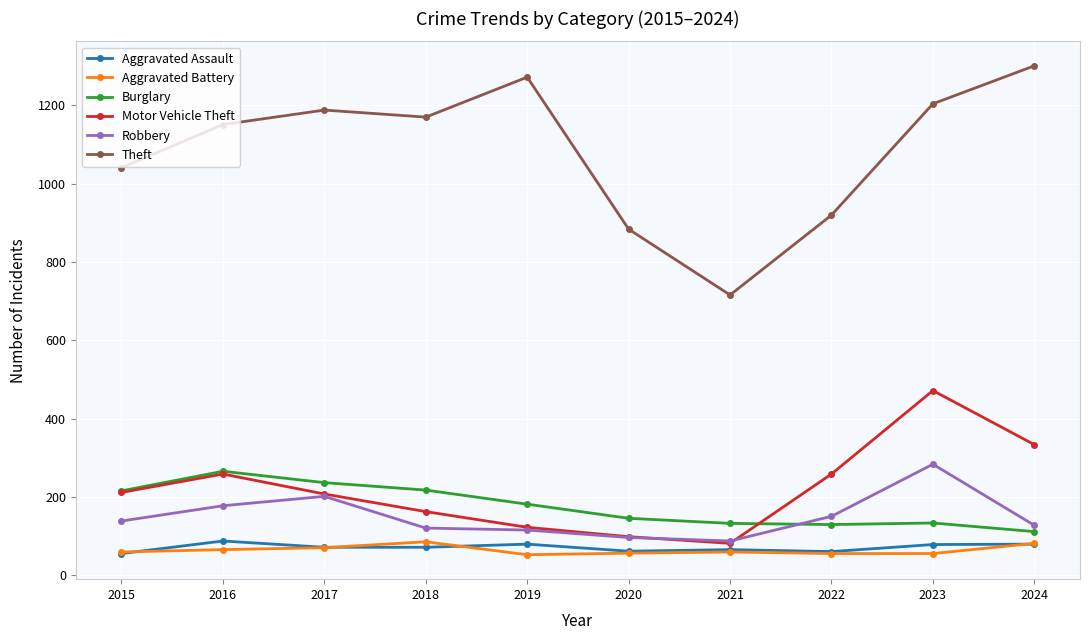

In Burglary, how many points are lower than both neighbors (excluding endpoints)?

1